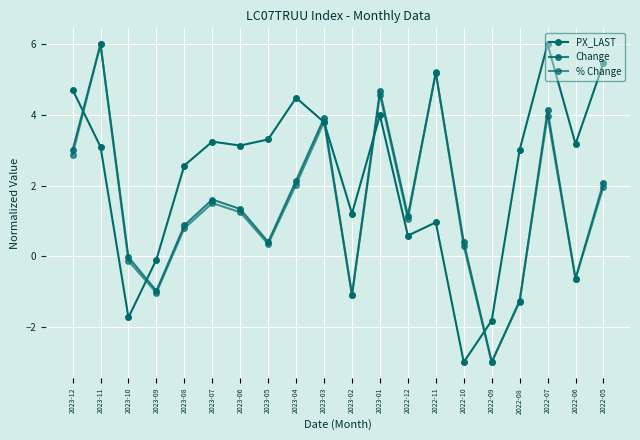

The Change series shows 6.0 at 2023-11. True or false?

True